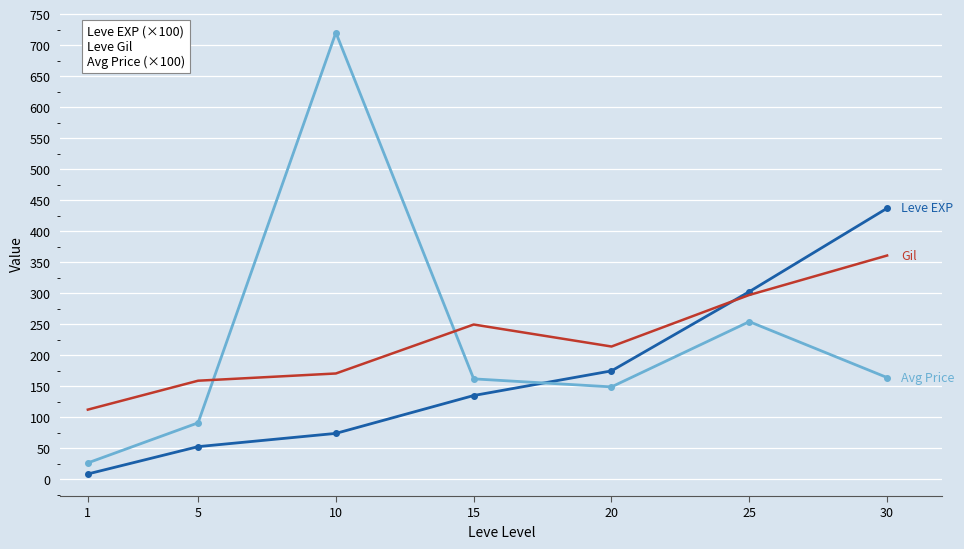

What is the greatest value displayed?

720.6